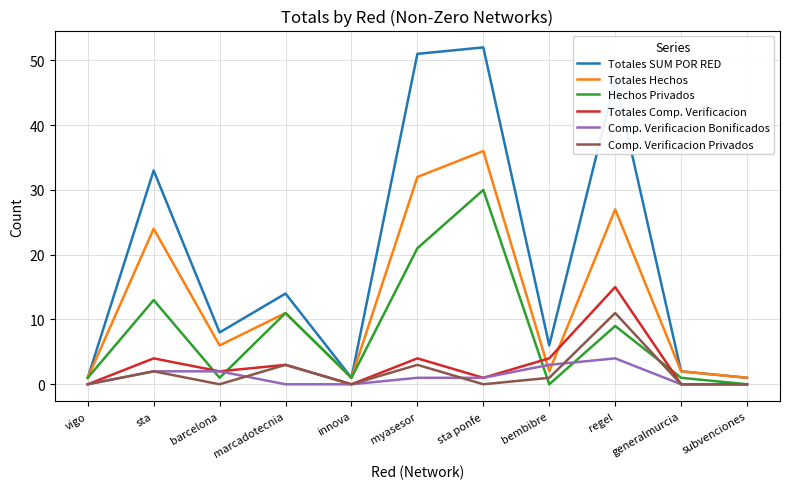

What is the maximum value for Totales Comp. Verificacion?

15